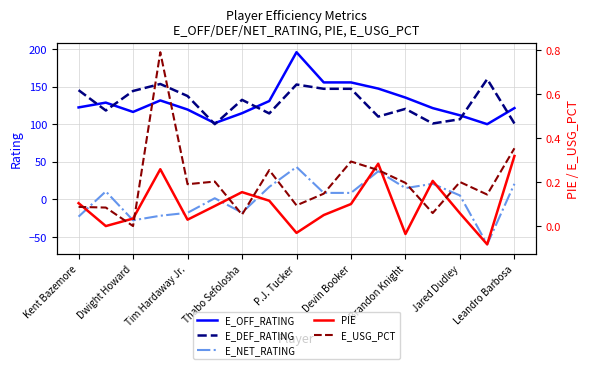

What is the highest value of the E_DEF_RATING series?

160.0